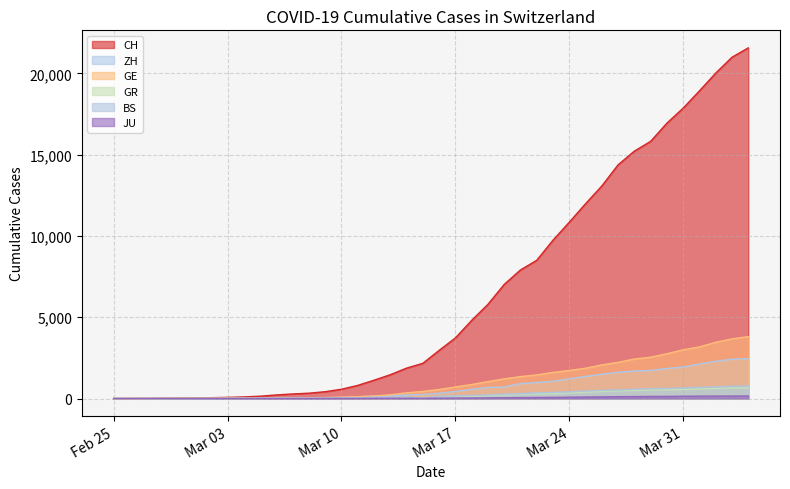

Which label corresponds to the largest value in the chart?

2020-04-04